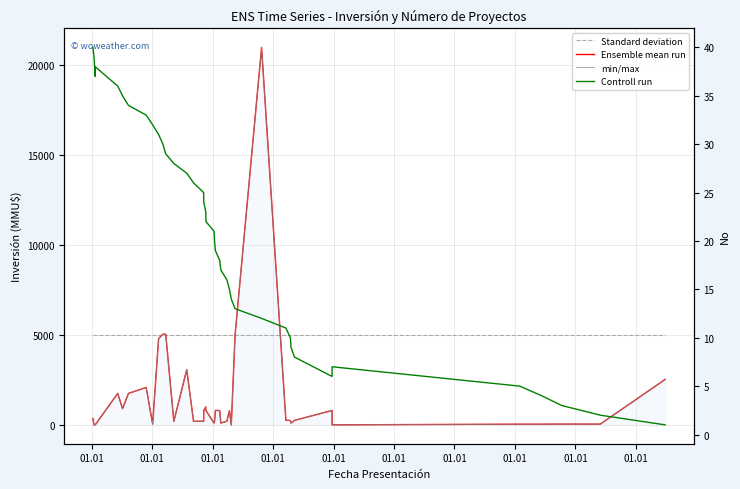

True or false: Standard deviation and Controll run intersect in this chart.

False